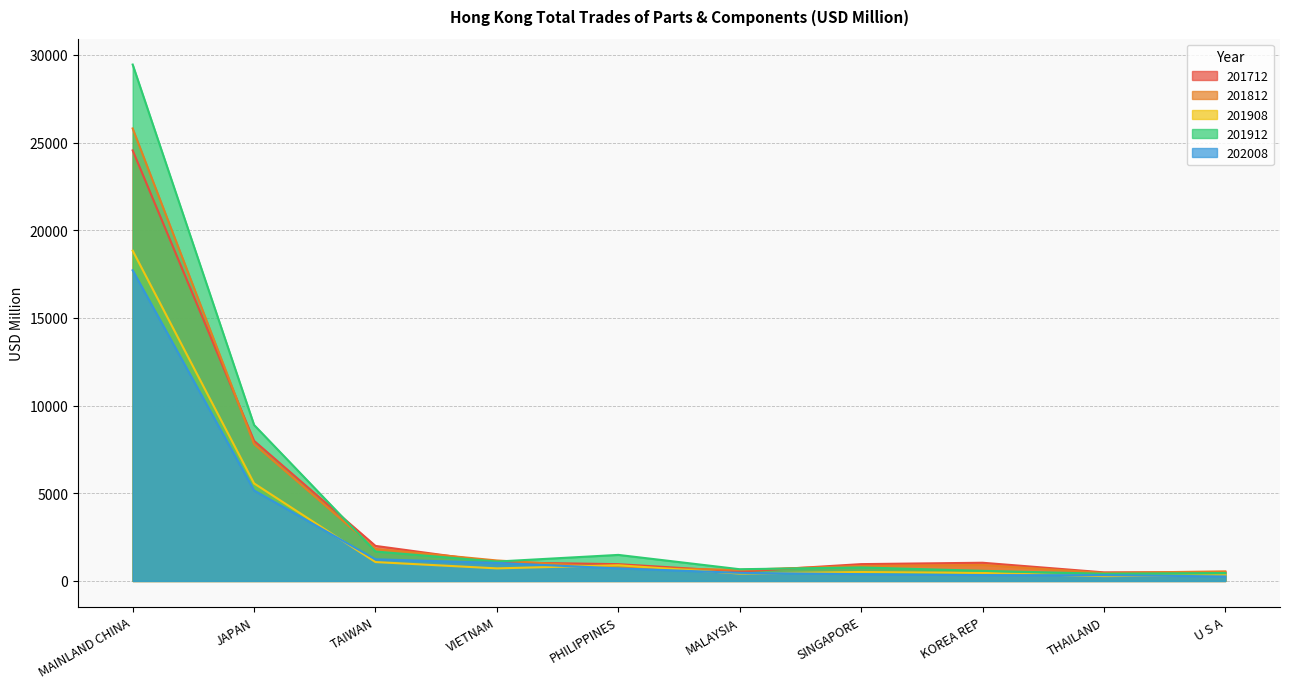

Which series has the widest spread of values?

201912